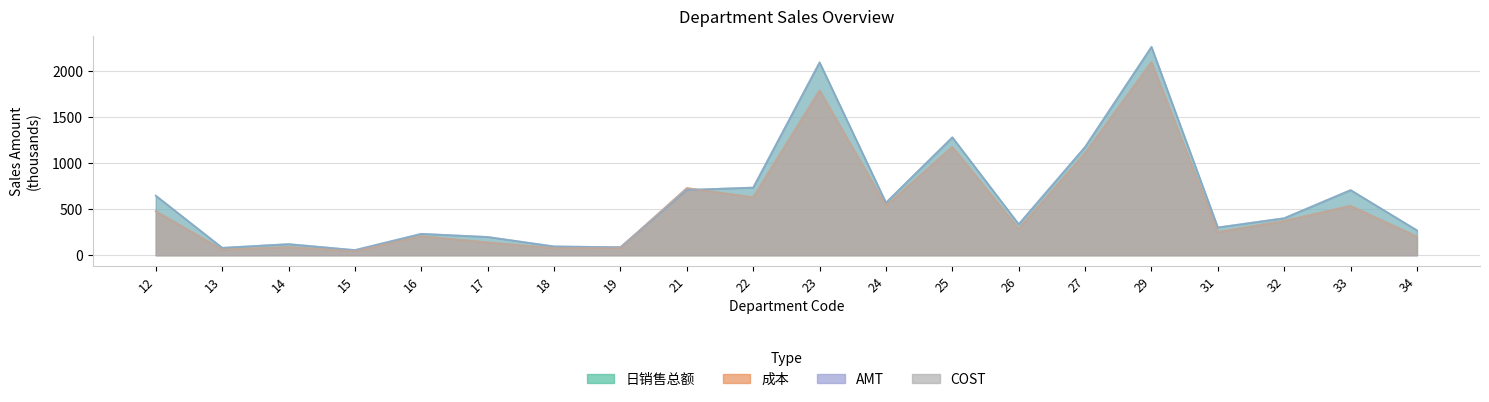

What is the maximum value shown in the chart?

2262.3